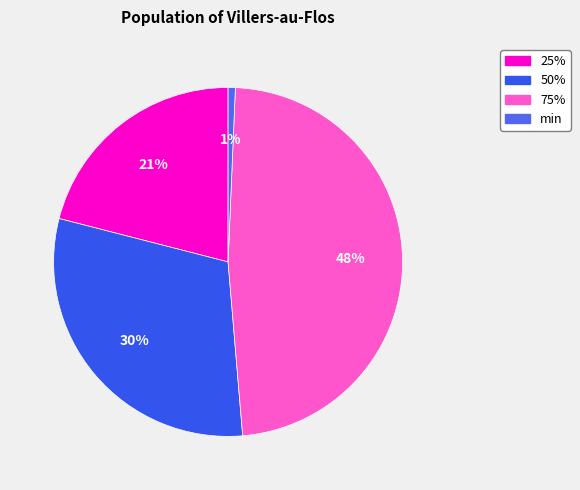

Is there a majority slice in this chart?

No